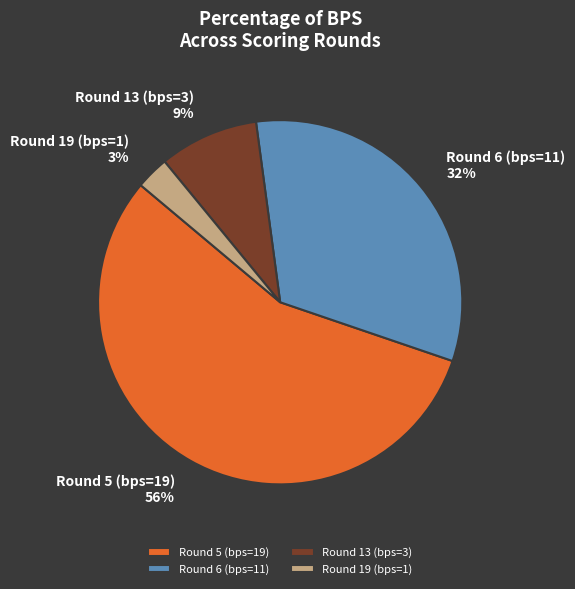

Is Round 5 (bps=19) the majority of the pie?

Yes